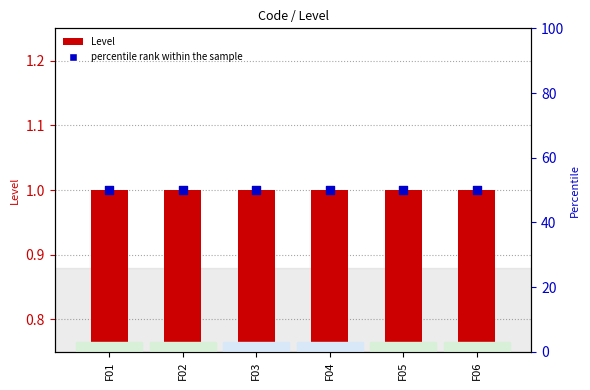

Which series has the largest total across all categories?

percentile rank within the sample